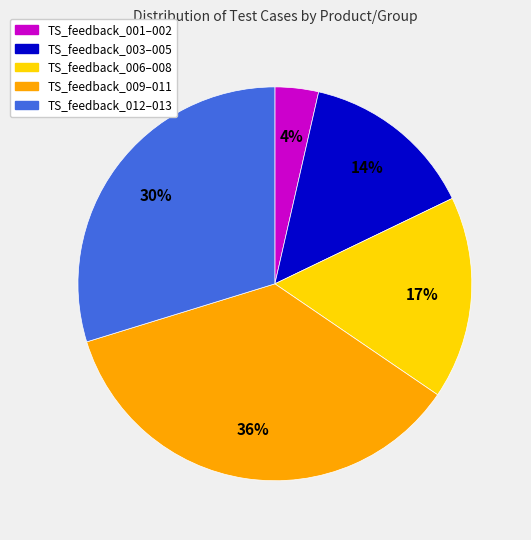

What percentage is the TS_feedback_012–013 slice, to the nearest percent?

30%